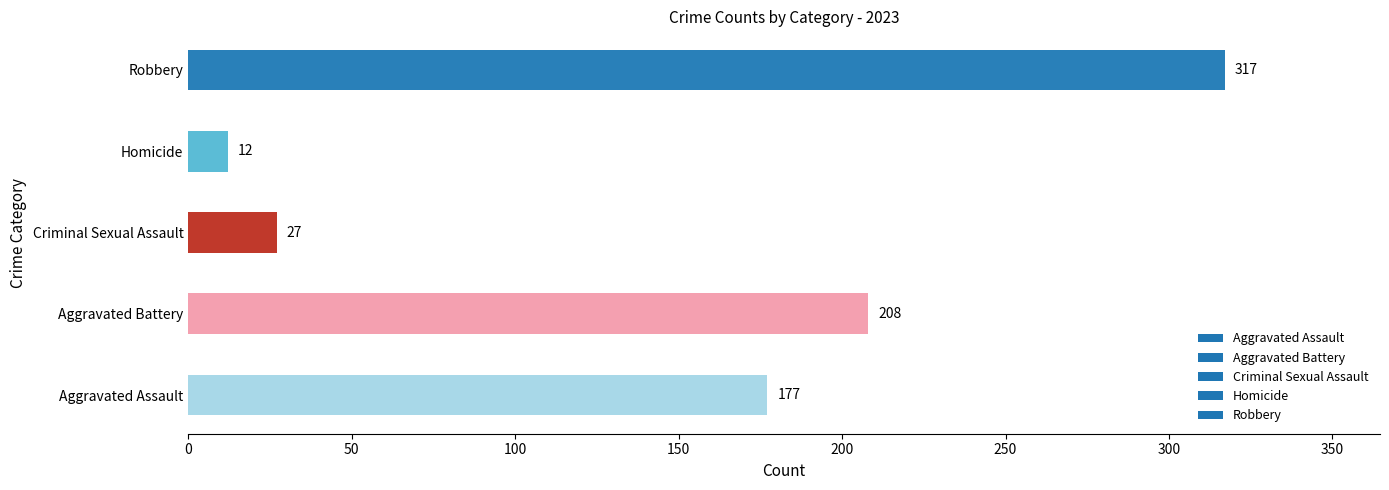

Reading bottom to top, what are all the values shown in this chart?

Aggravated Assault=177	Aggravated Battery=208	Criminal Sexual Assault=27	Homicide=12	Robbery=317